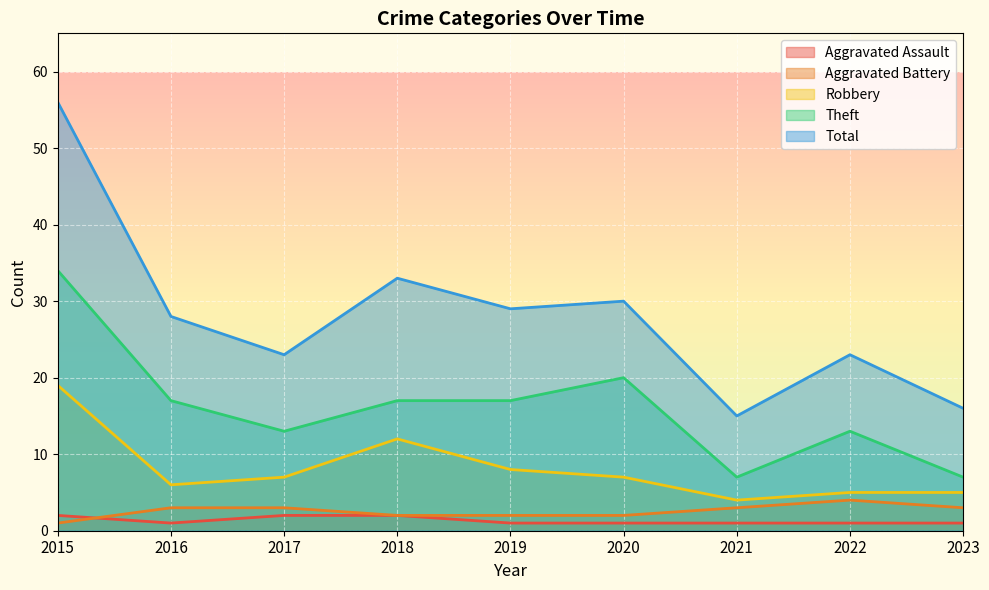

Between 2015 and 2017, which series saw the biggest shift?

Total